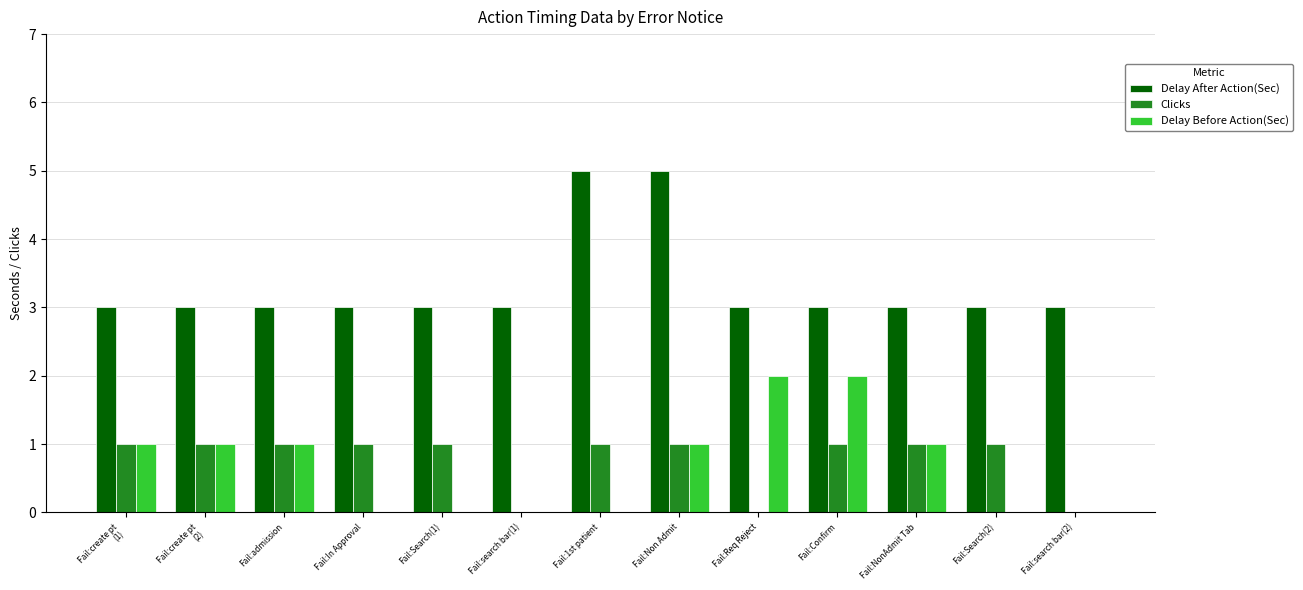

The value of Delay After Action(Sec) at Fail:Confirm is 2. True or false?

False